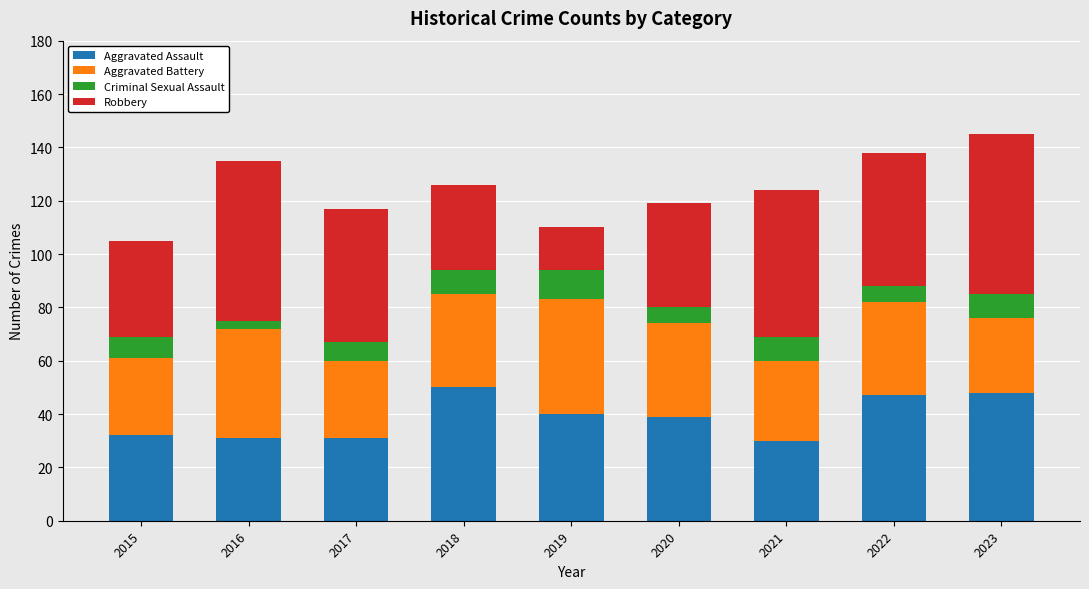

What is the total value across all series at 2017?

117